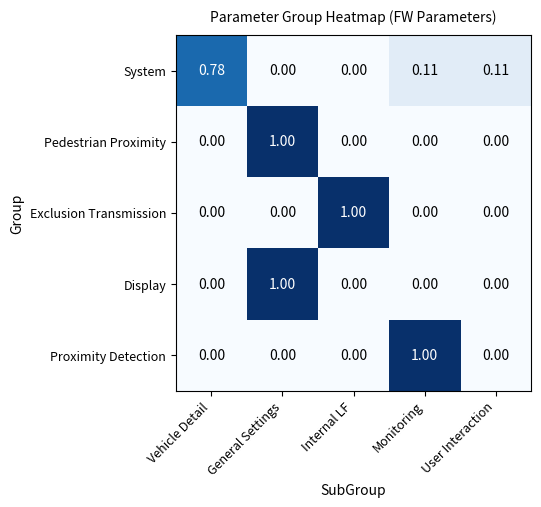

Is the value of Pedestrian Proximity at General Settings greater than the value of Display at Monitoring?

Yes